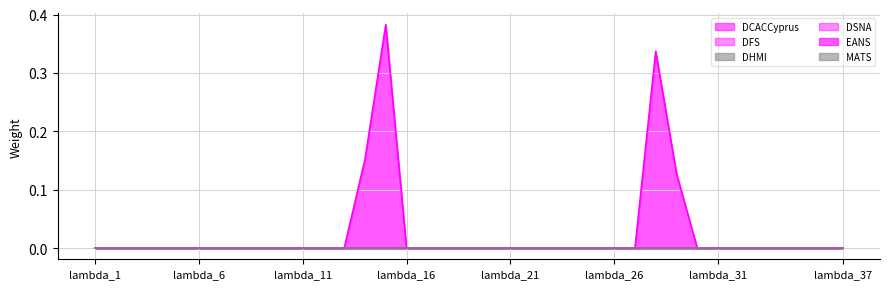

The value of DHMI at lambda_18 is 0.0. True or false?

True